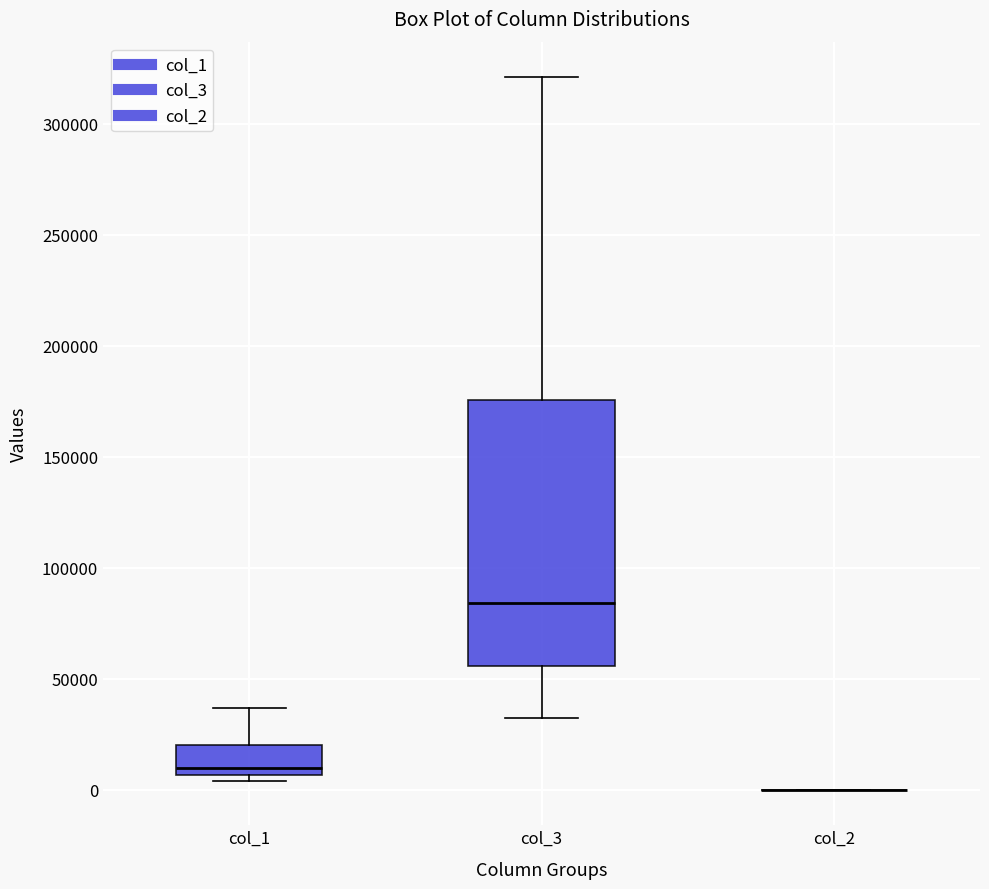

Reading left to right, transcribe this box plot: for each box, give where its median line is, the range the box spans, and where its two whiskers end, as read against the y-axis. The values are not printed on the chart, so give them approximately, as read against the axis.

col_1: median 10000, box 5000 to 20000, whiskers 5000 (just below the box's lower edge) to 35000
col_3: median 85000, box 55000 to 175000, whiskers 30000 to 320000
col_2: box collapsed to a line at 0, whiskers 0 to 0